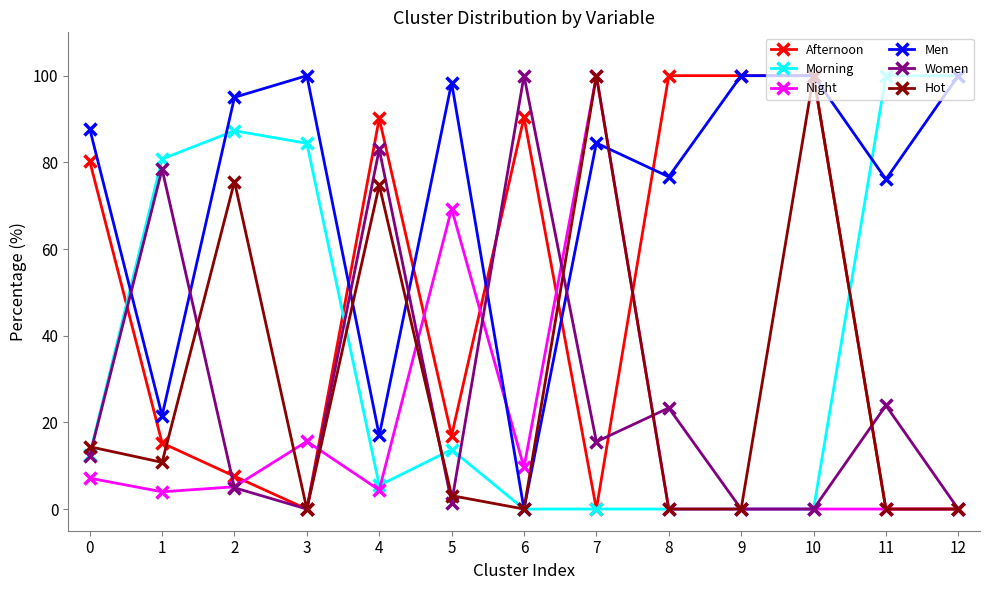

In Women, how many points are higher than both neighbors (excluding endpoints)?

5